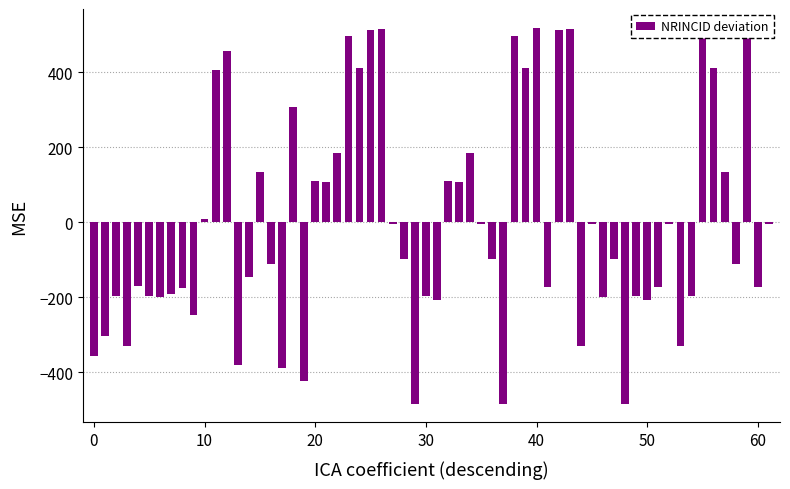

Is it true that the value at 12 is 101?

False